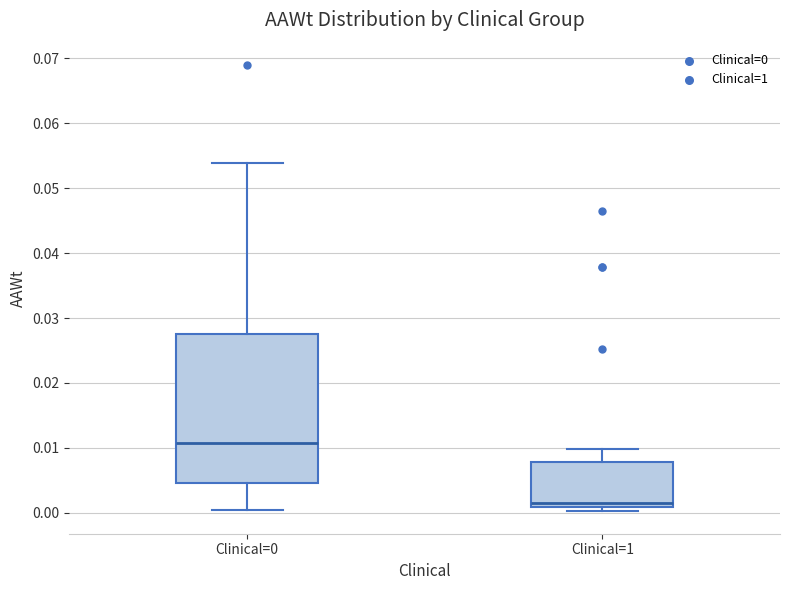

Reading left to right, transcribe this box plot: for each box, give where its median line is, the range the box spans, and where its two whiskers end, as read against the y-axis. The values are not printed on the chart, so give them approximately, as read against the axis.

Clinical=0: median 0.011, box 0.005 to 0.028, whiskers 0.000 to 0.054
Clinical=1: median 0.001 (just above the box's lower edge), box 0.001 to 0.008, whiskers 0.000 to 0.010